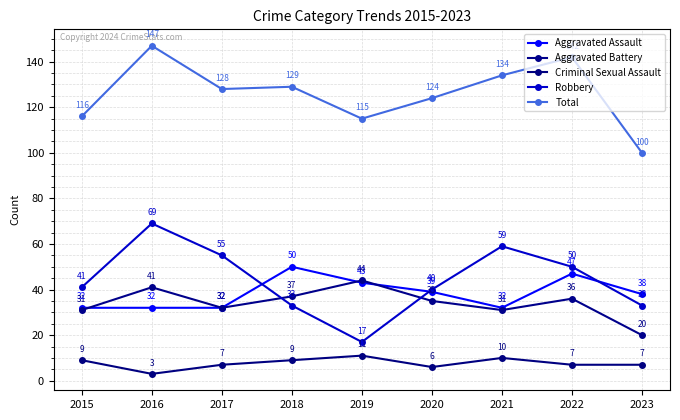

What is the maximum value for Robbery?

69